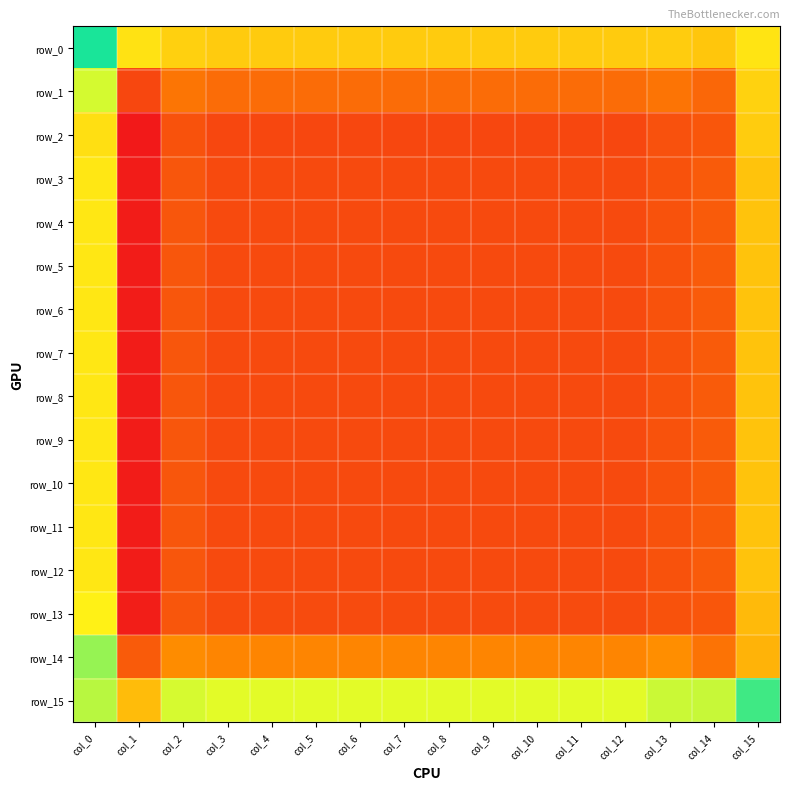

Reading left to right, transcribe all the data shown in this chart.

row_0: col_0=-0.0	col_1=-0.1	col_2=-0.1	col_3=-0.1	col_4=-0.1	col_5=-0.1	col_6=-0.1	col_7=-0.1	col_8=-0.1	col_9=-0.1	col_10=-0.1	col_11=-0.1	col_12=-0.1	col_13=-0.1	col_14=-0.1	col_15=-0.1
row_1: col_0=-0.0	col_1=-0.1	col_2=-0.1	col_3=-0.1	col_4=-0.1	col_5=-0.1	col_6=-0.1	col_7=-0.1	col_8=-0.1	col_9=-0.1	col_10=-0.1	col_11=-0.1	col_12=-0.1	col_13=-0.1	col_14=-0.1	col_15=-0.1
row_2: col_0=-0.1	col_1=-0.2	col_2=-0.1	col_3=-0.1	col_4=-0.1	col_5=-0.1	col_6=-0.1	col_7=-0.1	col_8=-0.1	col_9=-0.1	col_10=-0.1	col_11=-0.1	col_12=-0.1	col_13=-0.1	col_14=-0.1	col_15=-0.1
row_3: col_0=-0.1	col_1=-0.2	col_2=-0.1	col_3=-0.1	col_4=-0.1	col_5=-0.1	col_6=-0.1	col_7=-0.1	col_8=-0.1	col_9=-0.1	col_10=-0.1	col_11=-0.1	col_12=-0.1	col_13=-0.1	col_14=-0.1	col_15=-0.1
row_4: col_0=-0.1	col_1=-0.2	col_2=-0.1	col_3=-0.1	col_4=-0.1	col_5=-0.1	col_6=-0.1	col_7=-0.1	col_8=-0.1	col_9=-0.1	col_10=-0.1	col_11=-0.1	col_12=-0.1	col_13=-0.1	col_14=-0.1	col_15=-0.1
row_5: col_0=-0.1	col_1=-0.2	col_2=-0.1	col_3=-0.1	col_4=-0.1	col_5=-0.1	col_6=-0.1	col_7=-0.1	col_8=-0.1	col_9=-0.1	col_10=-0.1	col_11=-0.1	col_12=-0.1	col_13=-0.1	col_14=-0.1	col_15=-0.1
row_6: col_0=-0.1	col_1=-0.2	col_2=-0.1	col_3=-0.1	col_4=-0.1	col_5=-0.1	col_6=-0.1	col_7=-0.1	col_8=-0.1	col_9=-0.1	col_10=-0.1	col_11=-0.1	col_12=-0.1	col_13=-0.1	col_14=-0.1	col_15=-0.1
row_7: col_0=-0.1	col_1=-0.2	col_2=-0.1	col_3=-0.1	col_4=-0.1	col_5=-0.1	col_6=-0.1	col_7=-0.1	col_8=-0.1	col_9=-0.1	col_10=-0.1	col_11=-0.1	col_12=-0.1	col_13=-0.1	col_14=-0.1	col_15=-0.1
row_8: col_0=-0.1	col_1=-0.2	col_2=-0.1	col_3=-0.1	col_4=-0.1	col_5=-0.1	col_6=-0.1	col_7=-0.1	col_8=-0.1	col_9=-0.1	col_10=-0.1	col_11=-0.1	col_12=-0.1	col_13=-0.1	col_14=-0.1	col_15=-0.1
row_9: col_0=-0.1	col_1=-0.2	col_2=-0.1	col_3=-0.1	col_4=-0.1	col_5=-0.1	col_6=-0.1	col_7=-0.1	col_8=-0.1	col_9=-0.1	col_10=-0.1	col_11=-0.1	col_12=-0.1	col_13=-0.1	col_14=-0.1	col_15=-0.1
row_10: col_0=-0.1	col_1=-0.2	col_2=-0.1	col_3=-0.1	col_4=-0.1	col_5=-0.1	col_6=-0.1	col_7=-0.1	col_8=-0.1	col_9=-0.1	col_10=-0.1	col_11=-0.1	col_12=-0.1	col_13=-0.1	col_14=-0.1	col_15=-0.1
row_11: col_0=-0.1	col_1=-0.2	col_2=-0.1	col_3=-0.1	col_4=-0.1	col_5=-0.1	col_6=-0.1	col_7=-0.1	col_8=-0.1	col_9=-0.1	col_10=-0.1	col_11=-0.1	col_12=-0.1	col_13=-0.1	col_14=-0.1	col_15=-0.1
row_12: col_0=-0.1	col_1=-0.2	col_2=-0.1	col_3=-0.1	col_4=-0.1	col_5=-0.1	col_6=-0.1	col_7=-0.1	col_8=-0.1	col_9=-0.1	col_10=-0.1	col_11=-0.1	col_12=-0.1	col_13=-0.1	col_14=-0.1	col_15=-0.1
row_13: col_0=-0.1	col_1=-0.1	col_2=-0.1	col_3=-0.1	col_4=-0.1	col_5=-0.1	col_6=-0.1	col_7=-0.1	col_8=-0.1	col_9=-0.1	col_10=-0.1	col_11=-0.1	col_12=-0.1	col_13=-0.1	col_14=-0.1	col_15=-0.1
row_14: col_0=-0.0	col_1=-0.1	col_2=-0.1	col_3=-0.1	col_4=-0.1	col_5=-0.1	col_6=-0.1	col_7=-0.1	col_8=-0.1	col_9=-0.1	col_10=-0.1	col_11=-0.1	col_12=-0.1	col_13=-0.1	col_14=-0.1	col_15=-0.1
row_15: col_0=-0.0	col_1=-0.1	col_2=-0.0	col_3=-0.0	col_4=-0.0	col_5=-0.0	col_6=-0.0	col_7=-0.0	col_8=-0.0	col_9=-0.0	col_10=-0.0	col_11=-0.0	col_12=-0.0	col_13=-0.0	col_14=-0.0	col_15=-0.0